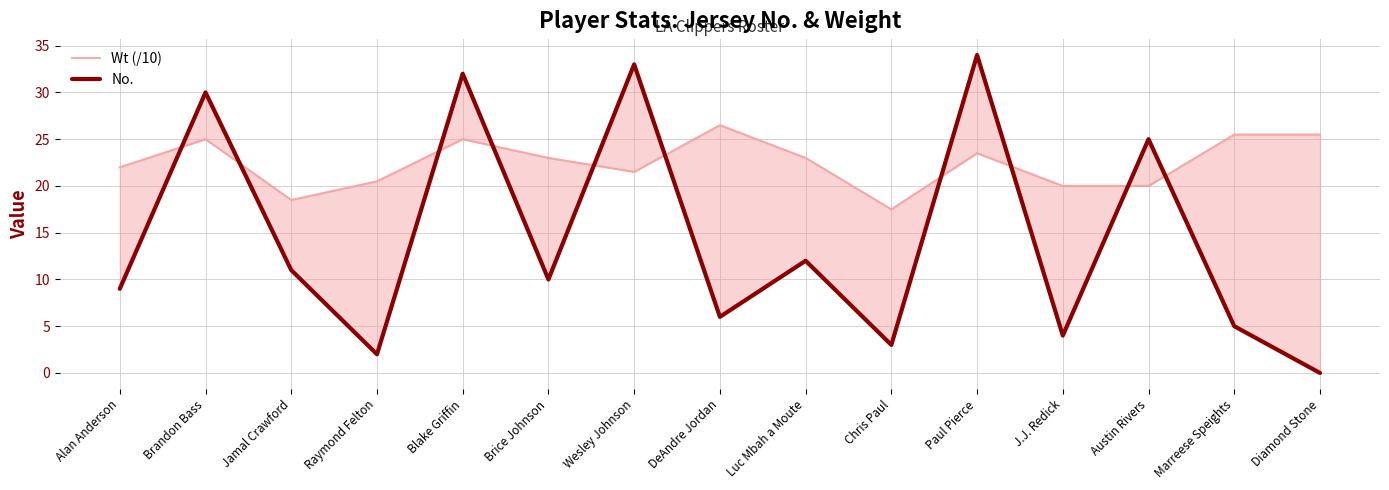

Reading left to right, list all the values displayed in this chart.

Wt (/10): Alan Anderson=22.0	Brandon Bass=25.0	Jamal Crawford=18.5	Raymond Felton=20.5	Blake Griffin=25.0	Brice Johnson=23.0	Wesley Johnson=21.5	DeAndre Jordan=26.5	Luc Mbah a Moute=23.0	Chris Paul=17.5	Paul Pierce=23.5	J.J. Redick=20.0	Austin Rivers=20.0	Marreese Speights=25.5	Diamond Stone=25.5
No.: Alan Anderson=9.0	Brandon Bass=30.0	Jamal Crawford=11.0	Raymond Felton=2.0	Blake Griffin=32.0	Brice Johnson=10.0	Wesley Johnson=33.0	DeAndre Jordan=6.0	Luc Mbah a Moute=12.0	Chris Paul=3.0	Paul Pierce=34.0	J.J. Redick=4.0	Austin Rivers=25.0	Marreese Speights=5.0	Diamond Stone=0.0